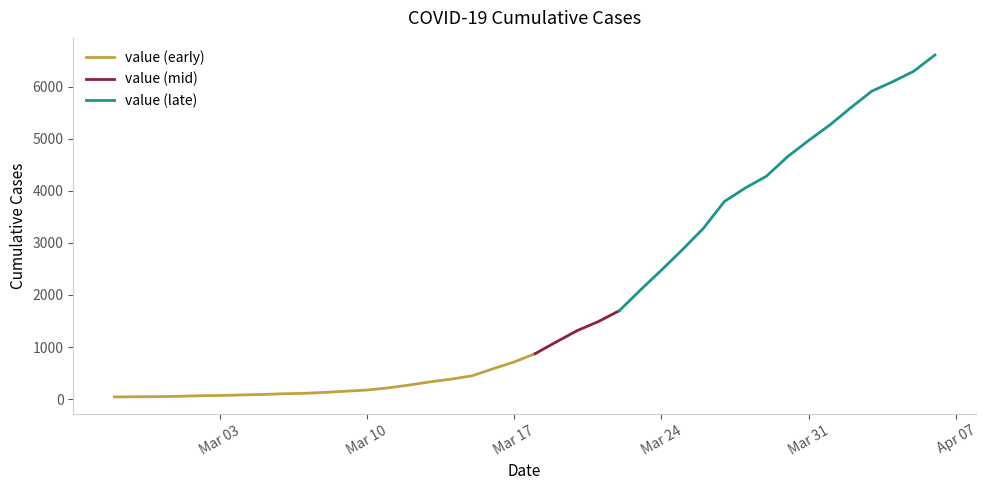

Which label corresponds to the largest value in the chart?

2020-04-06